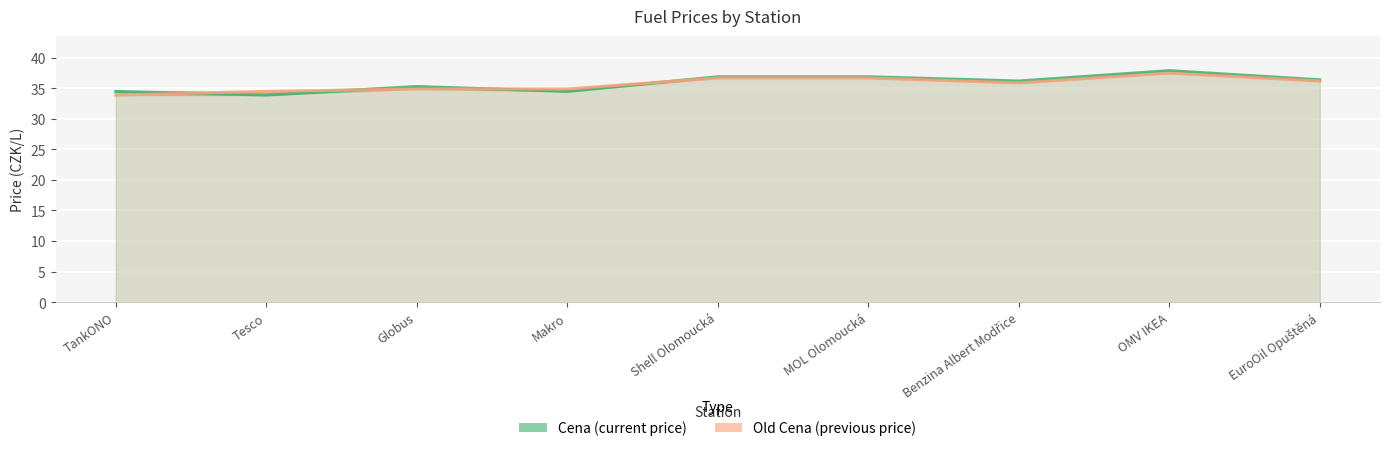

At which category is the sum across all series the highest?

OMV IKEA